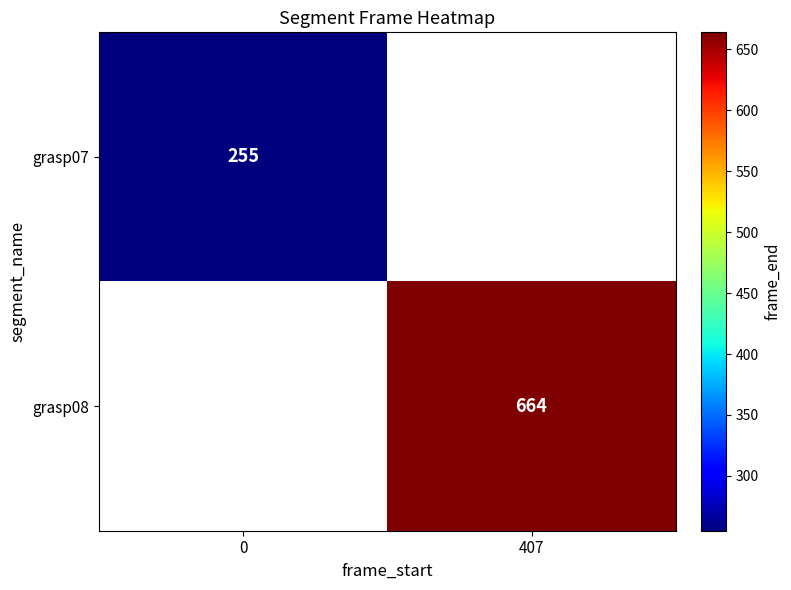

Is it true that grasp07 equals 255 at 0?

True